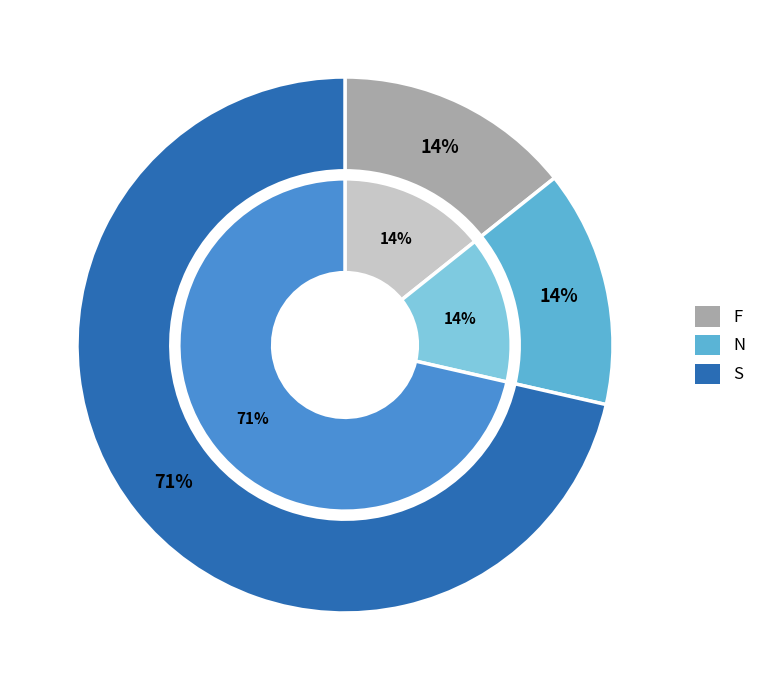

Is there a majority slice in this chart?

Yes